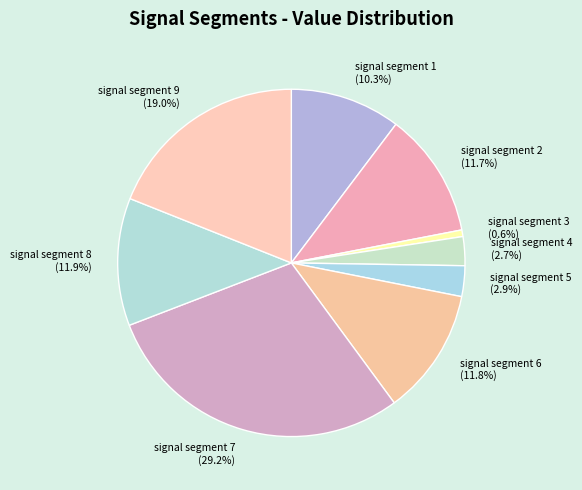

Do signal segment 9 and signal segment 7 together represent more than half of the pie?

No